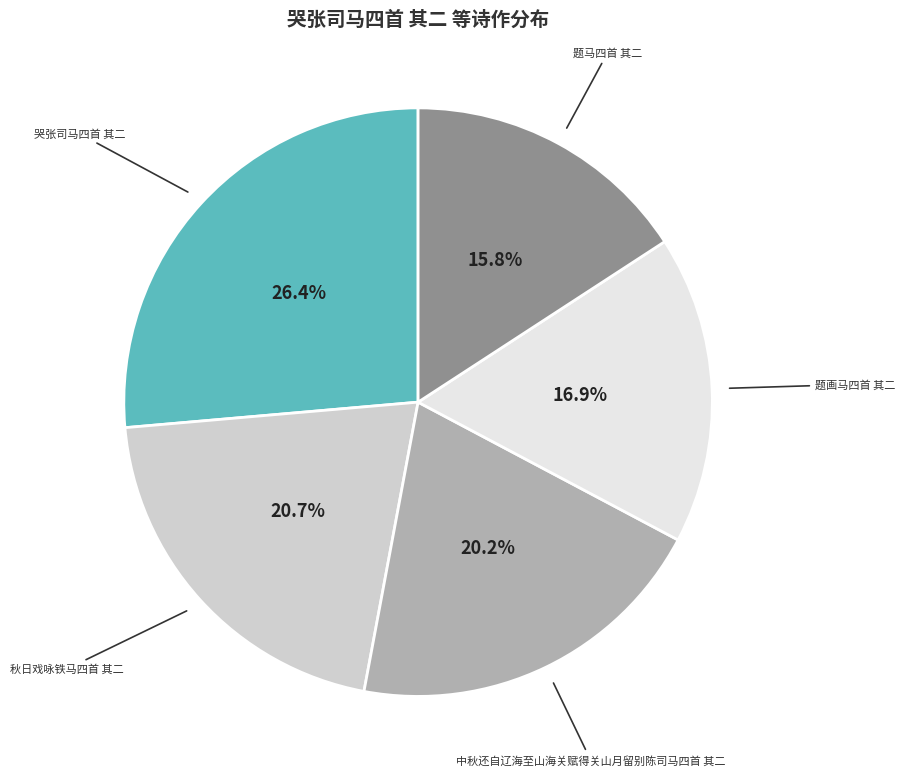

Is there a majority slice in this chart?

No